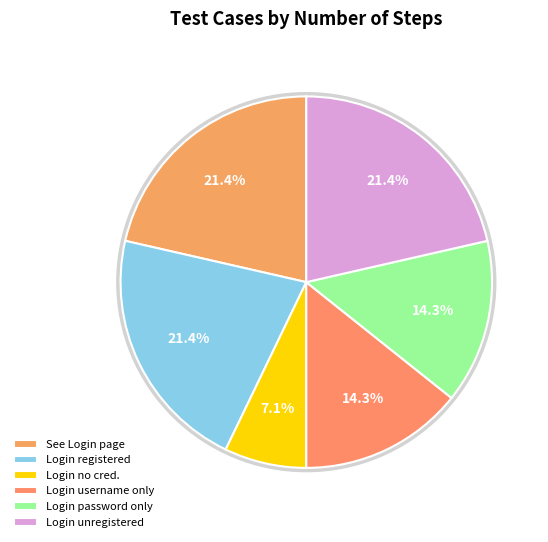

Count the number of slices in the pie.

6